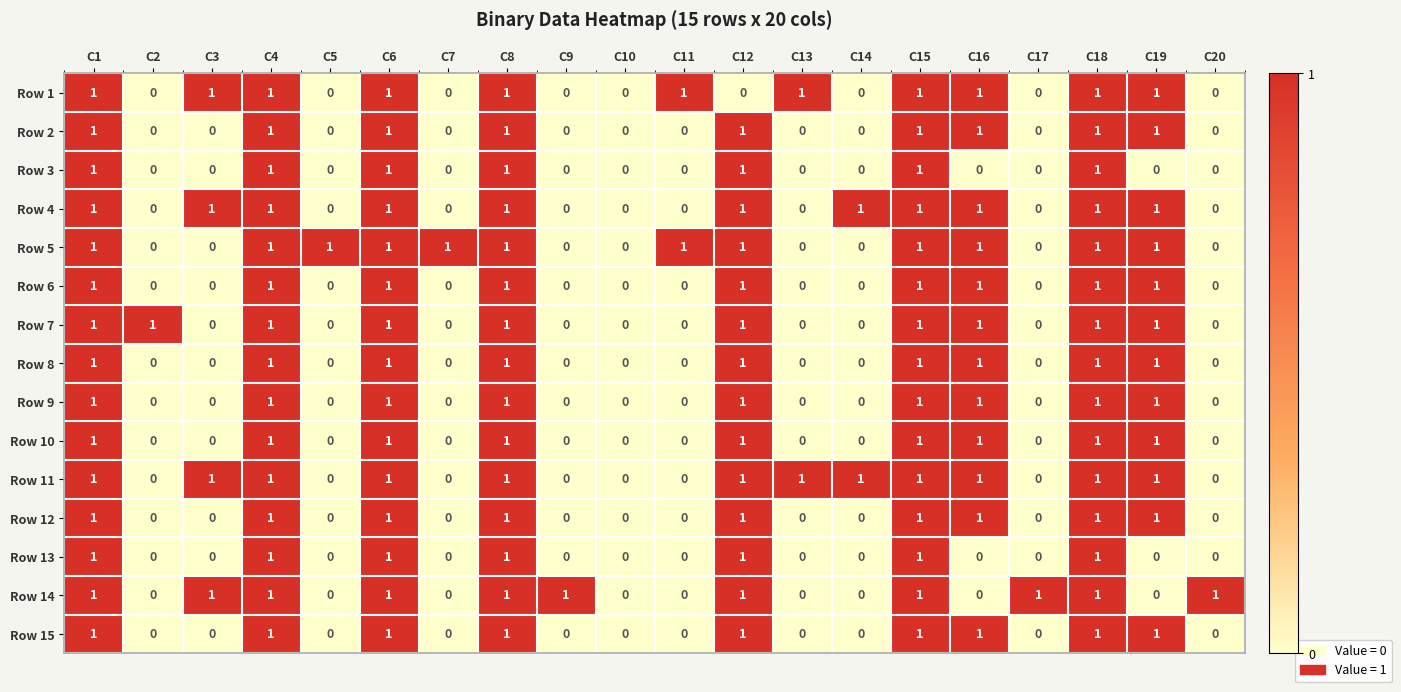

Is the value of Row 3 at C5 greater than the value of Row 11 at C15?

No